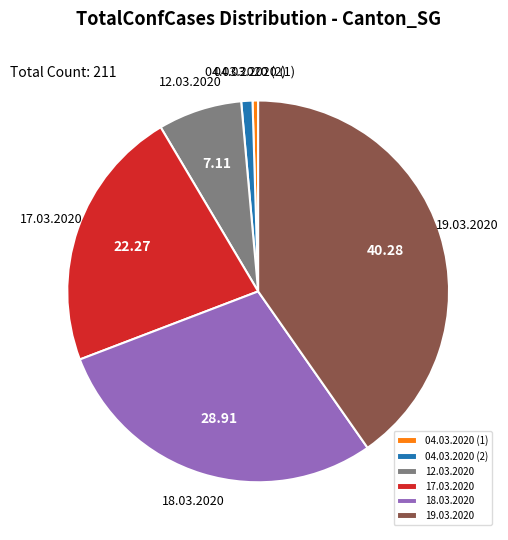

Do 12.03.2020 and 18.03.2020 together represent more than half of the pie?

No